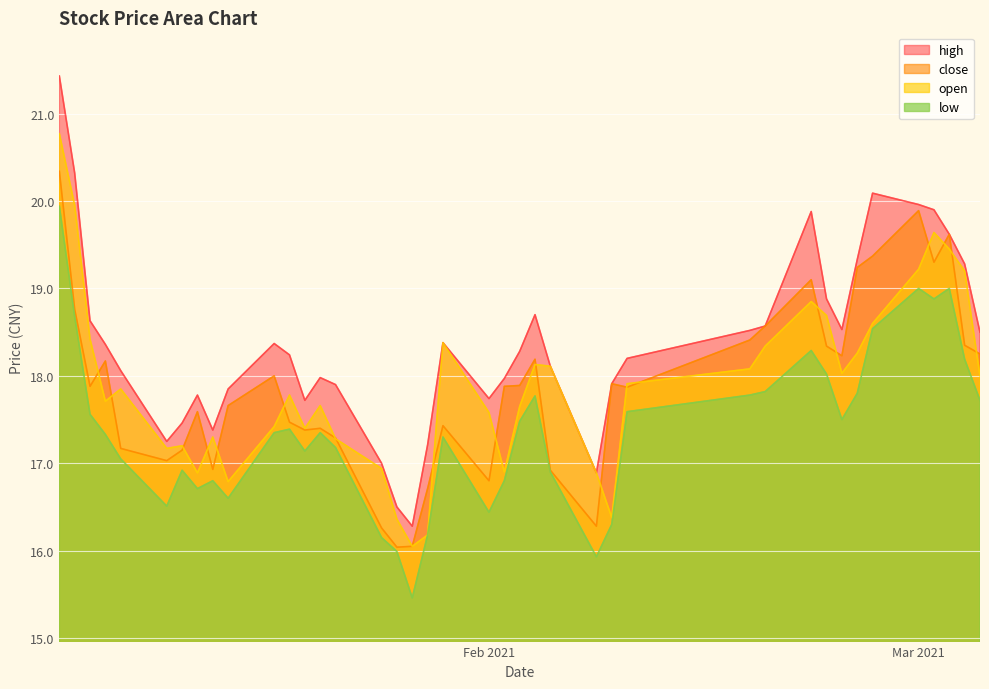

What is the difference between the highest and lowest values at 2021-01-08?

1.0